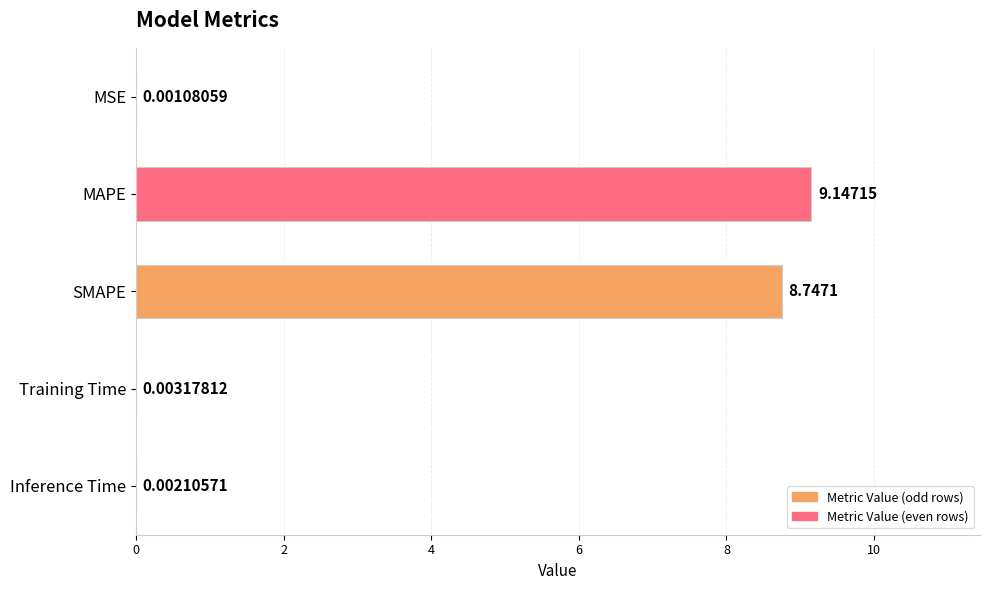

What is the sum of the values at MAPE and Training Time?

9.2